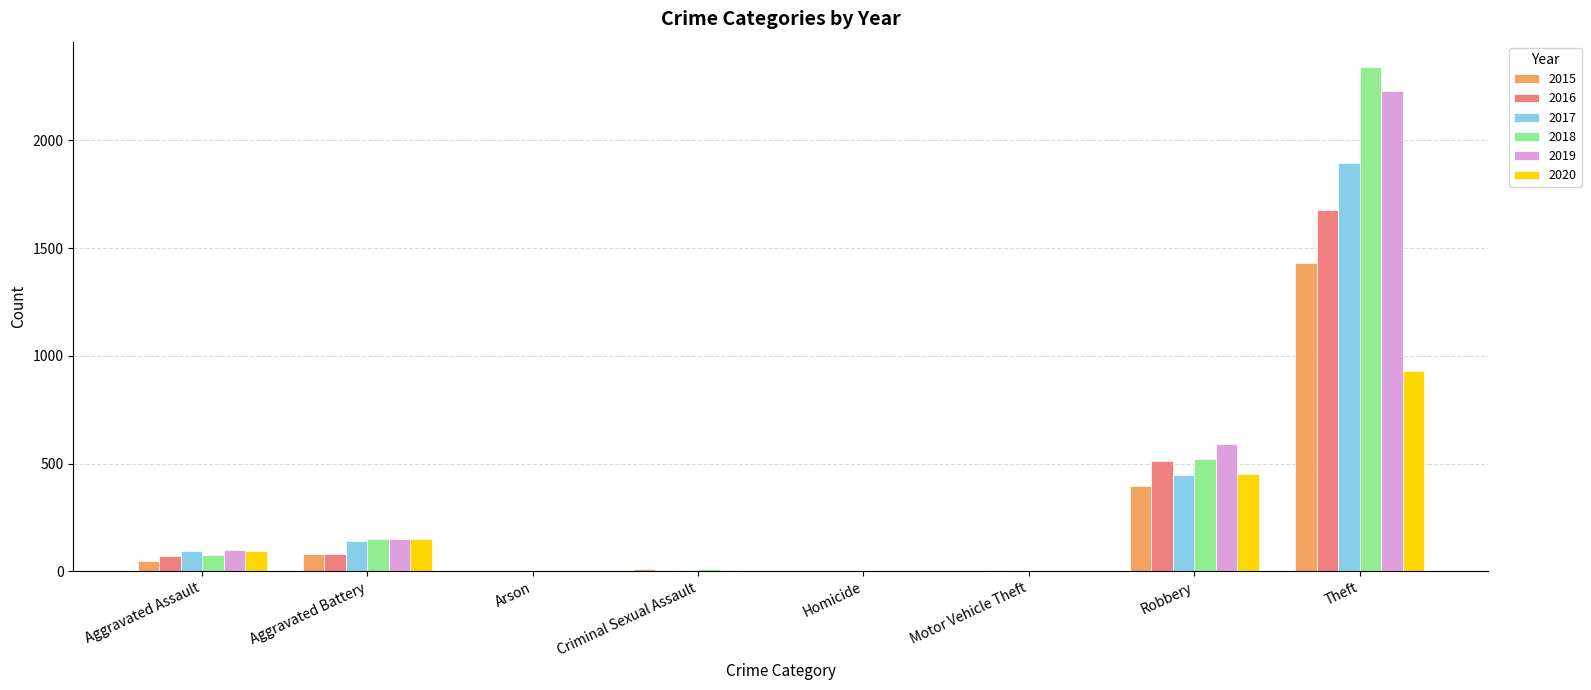

At which category is the sum across all series the highest?

Theft